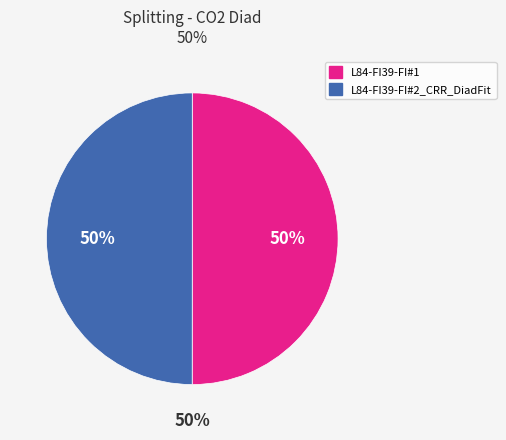

Which slice is the smallest?

L84-FI39-FI#2_CRR_DiadFit